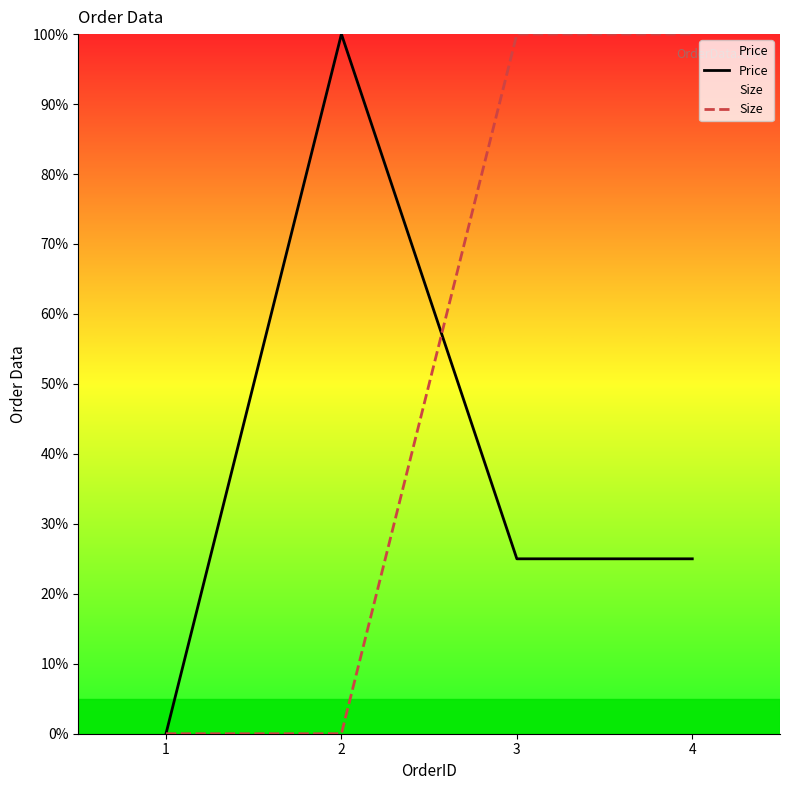

Rank the series by their maximum value, from lowest to highest.

Price, Size